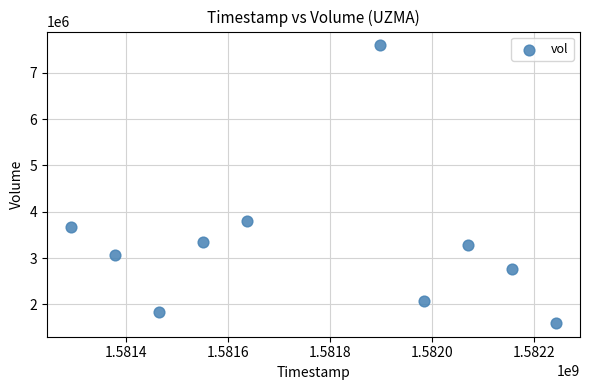

What is the average Y value?

3303290